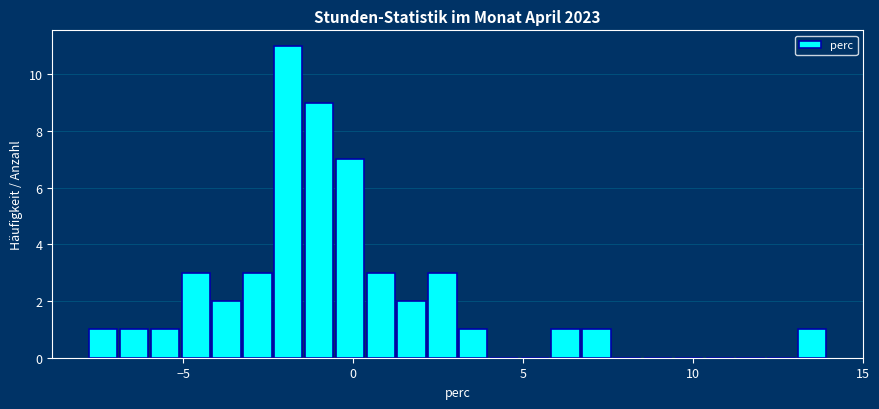

Read against the x-axis, roughly where is the centre of the tallest bar?

-2.0